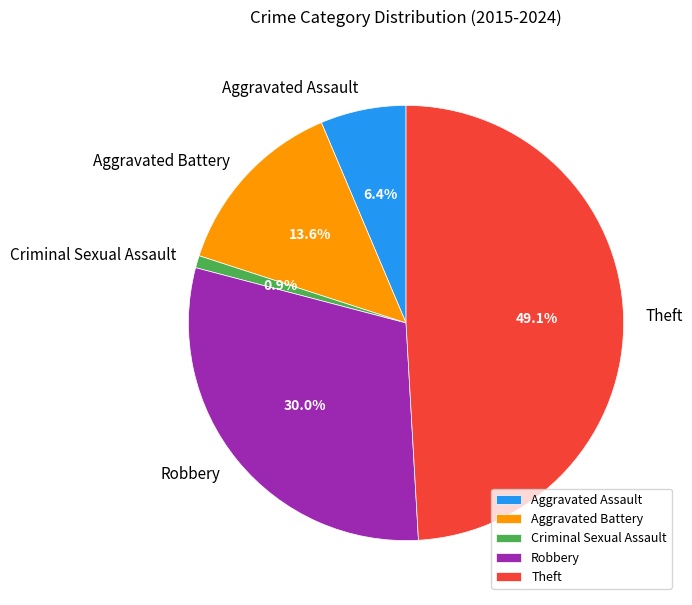

Approximately how many times larger is the value at Aggravated Assault compared to Aggravated Battery?

0.5